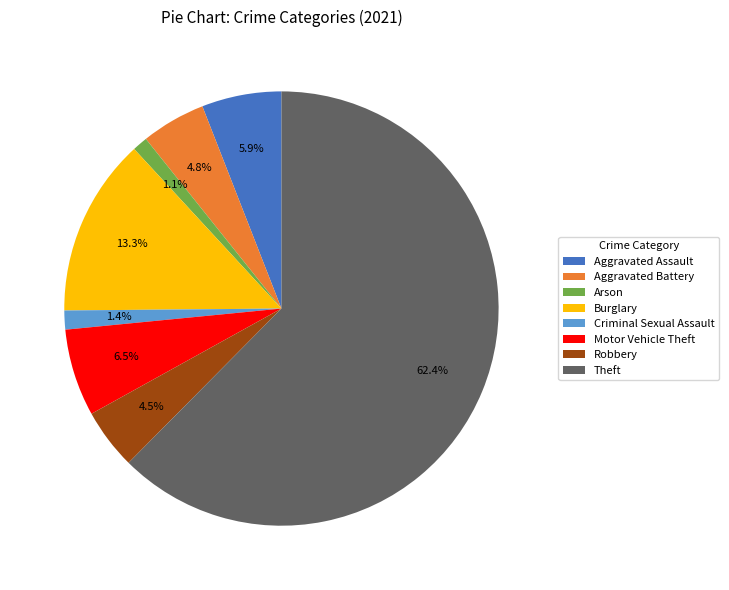

Which has a higher value, Aggravated Battery or Criminal Sexual Assault?

Aggravated Battery